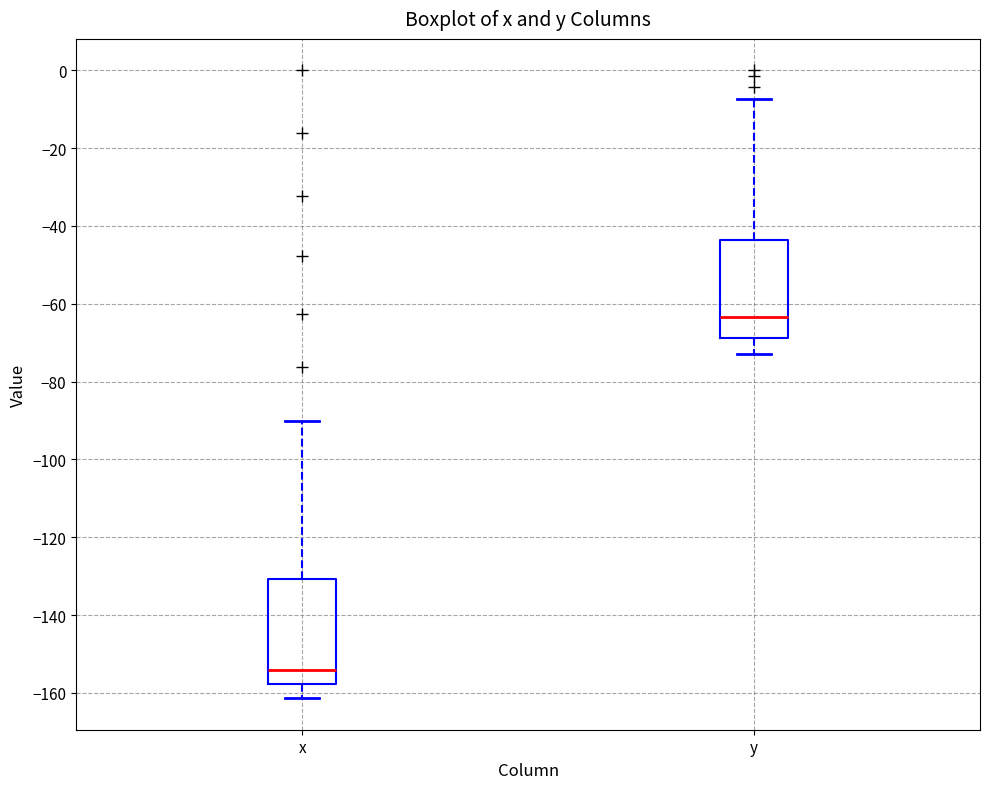

Where does the upper whisker of the box for y end on the y-axis? The values are not printed on the chart, so give them approximately, as read against the axis.

-8